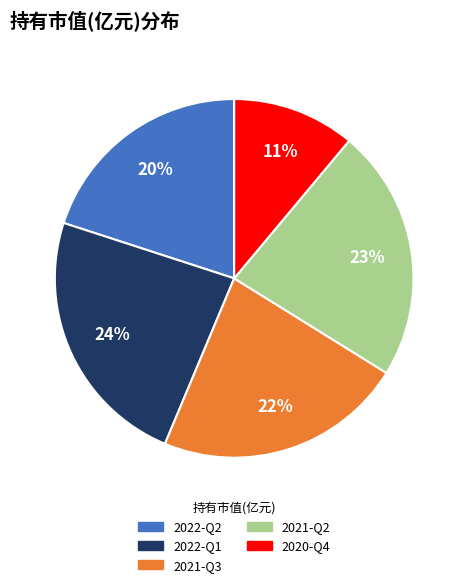

Between 2022-Q2 and 2022-Q1, which is larger?

2022-Q1